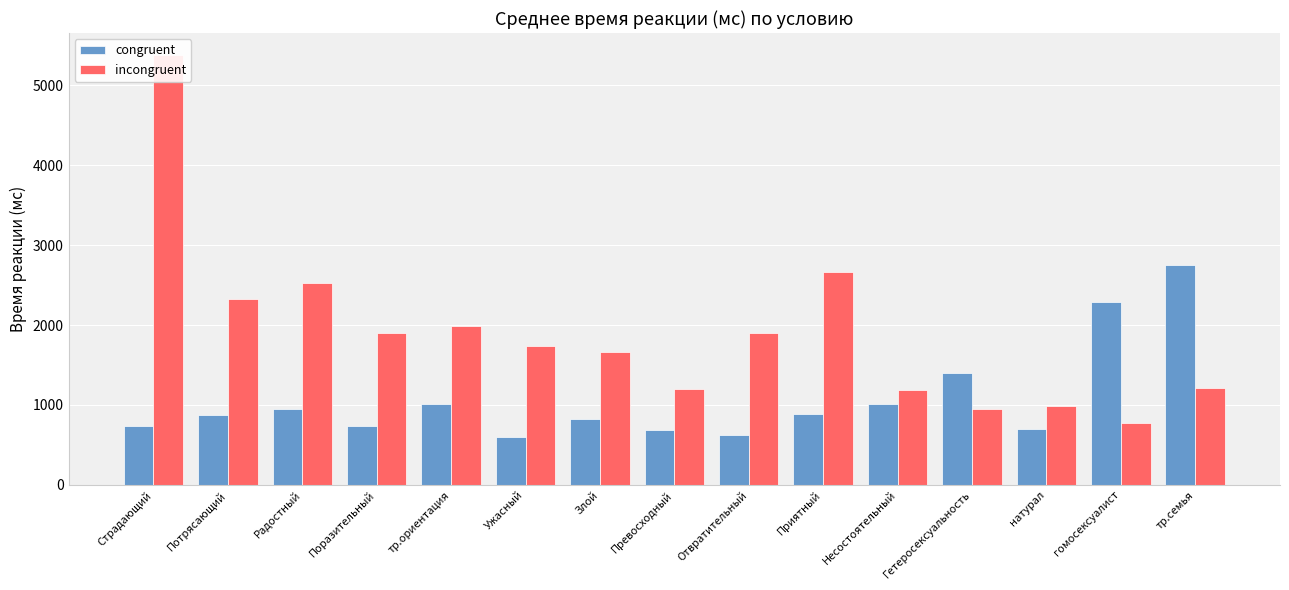

At how many categories does at least one series exceed 4262?

1